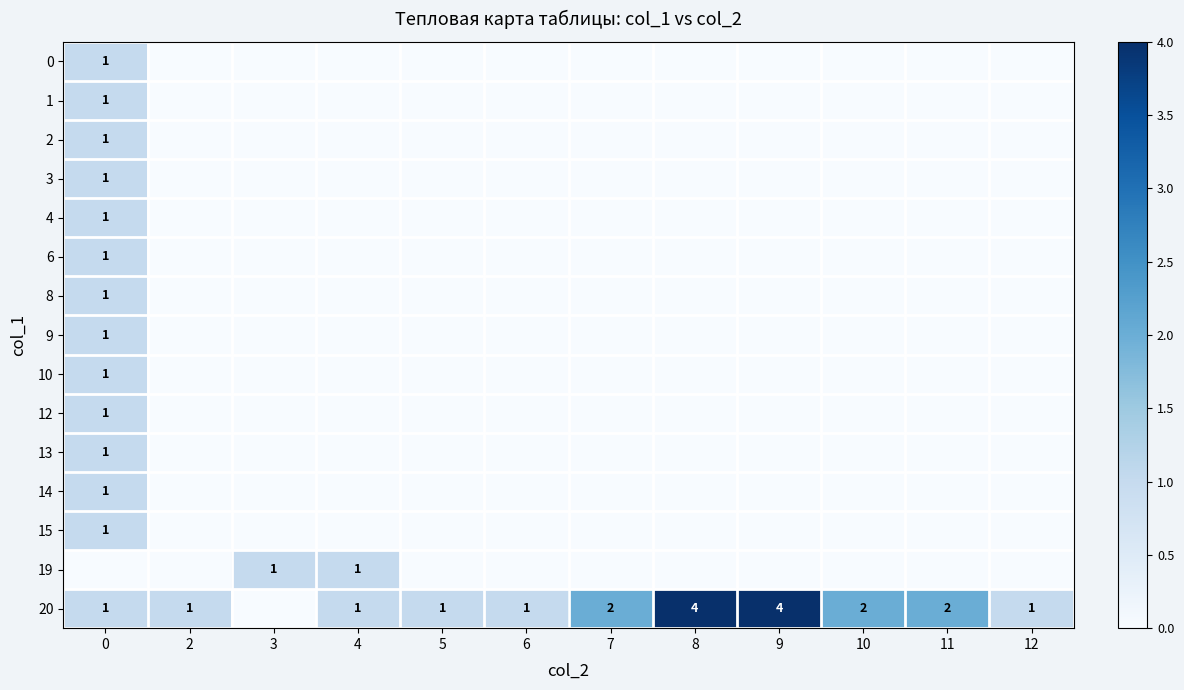

The value of 4 at 0 is 1. True or false?

True